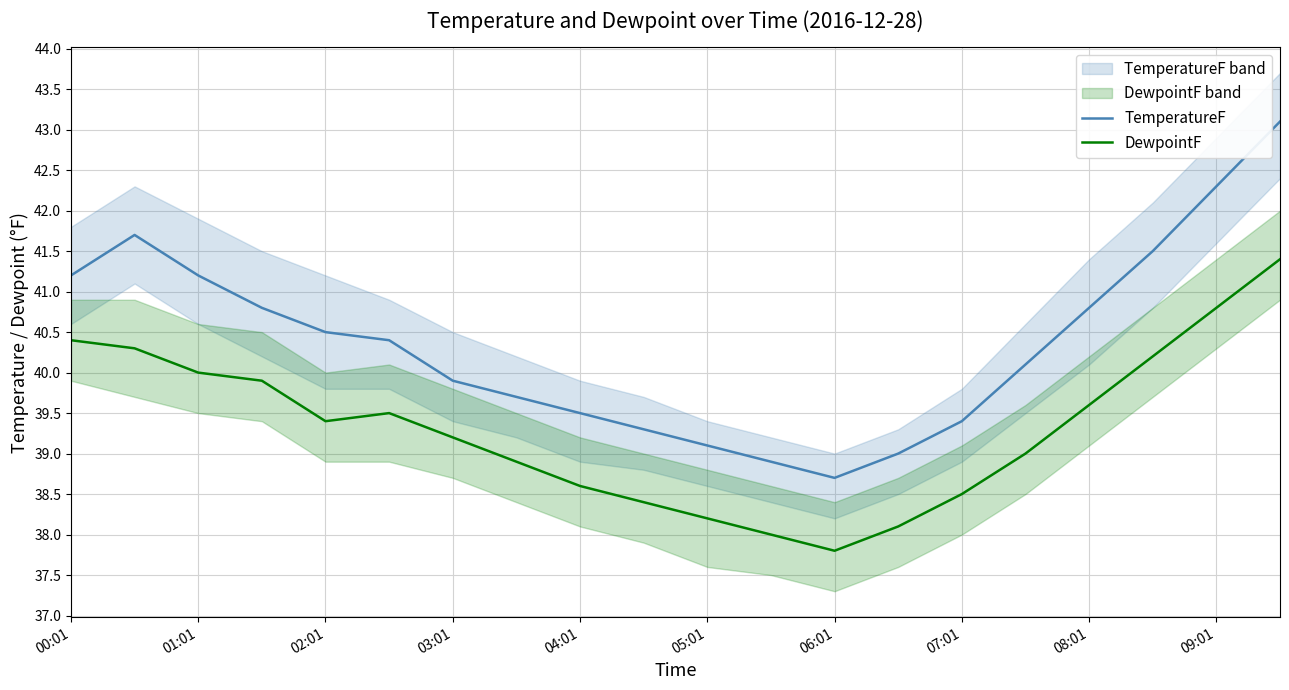

Is it true that DewpointF equals 26.4 at 08:01?

False